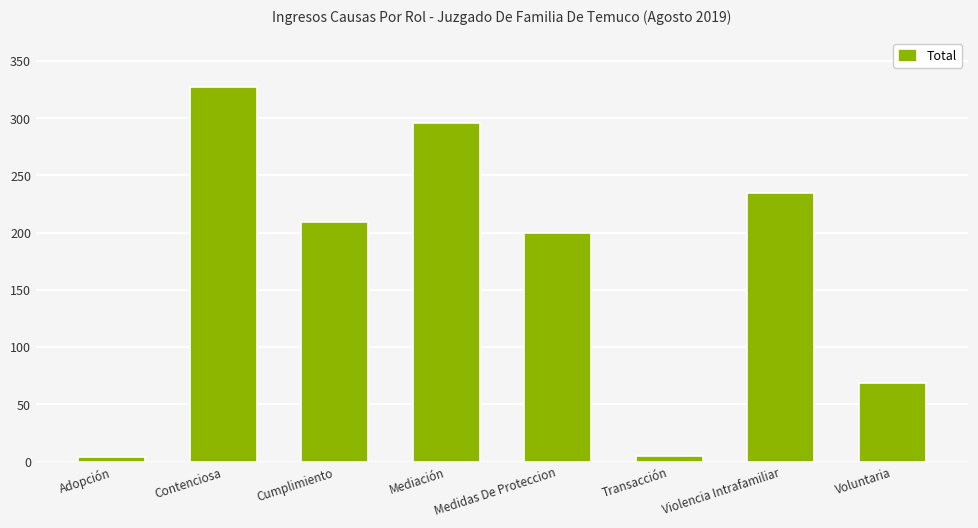

What is the average value?

168